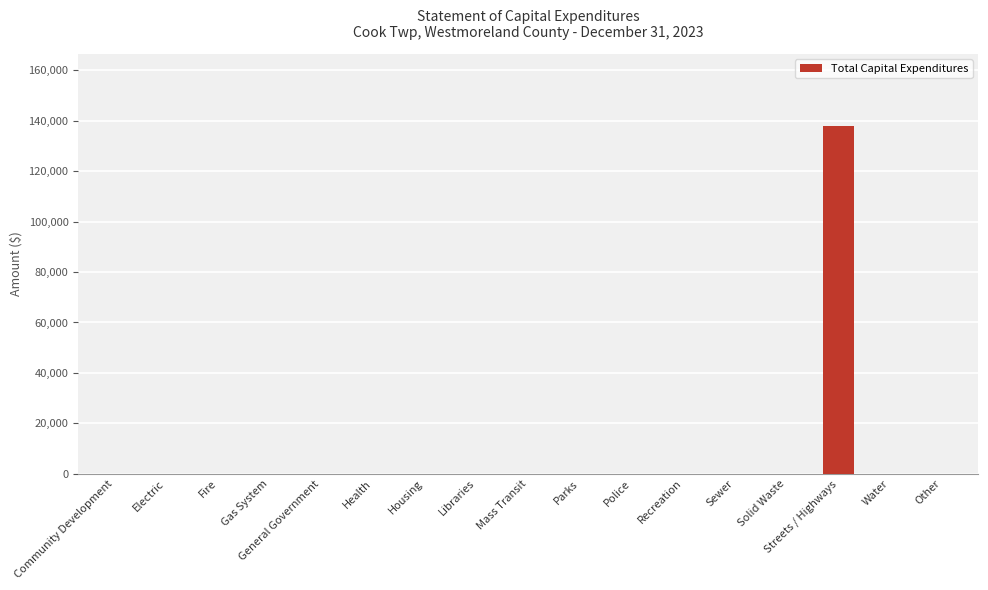

True or false: the data shows 0 at Police.

True